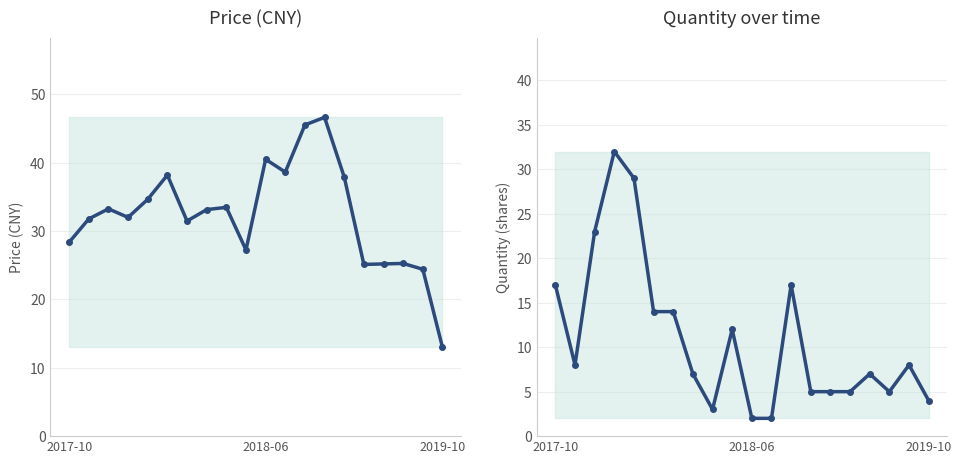

What is the label of the 10th point from the left?

9